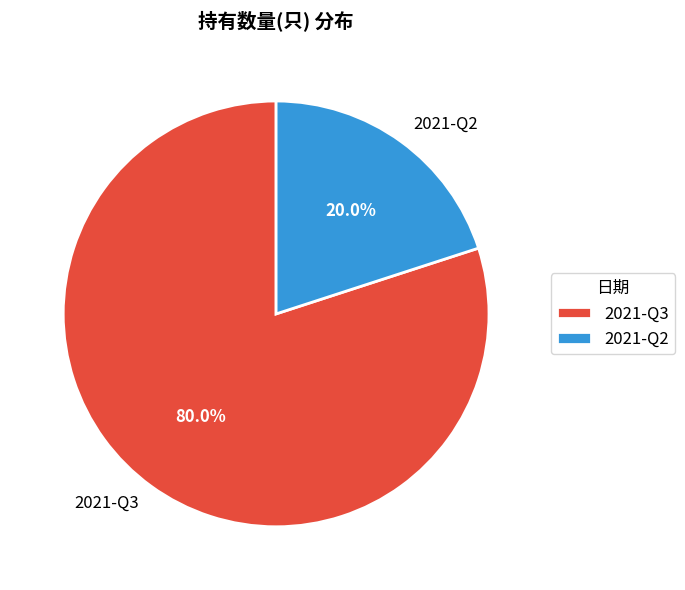

Which has a higher value, 2021-Q3 or 2021-Q2?

2021-Q3